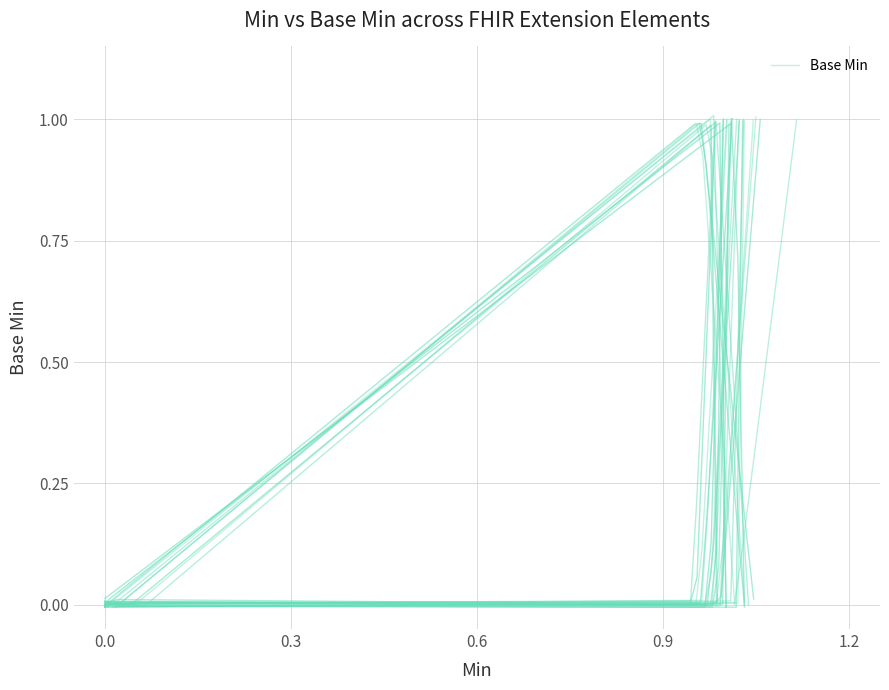

What is the difference between the highest and lowest values at base_min?

1